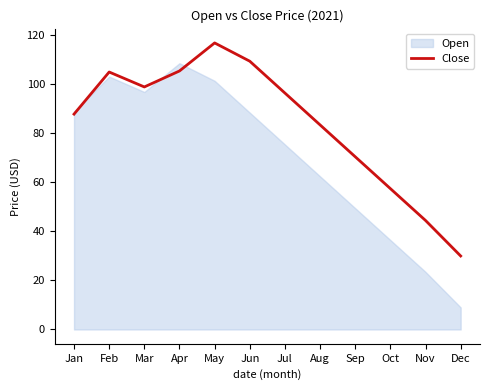

What is the approximate value of Close at Feb?

105.1